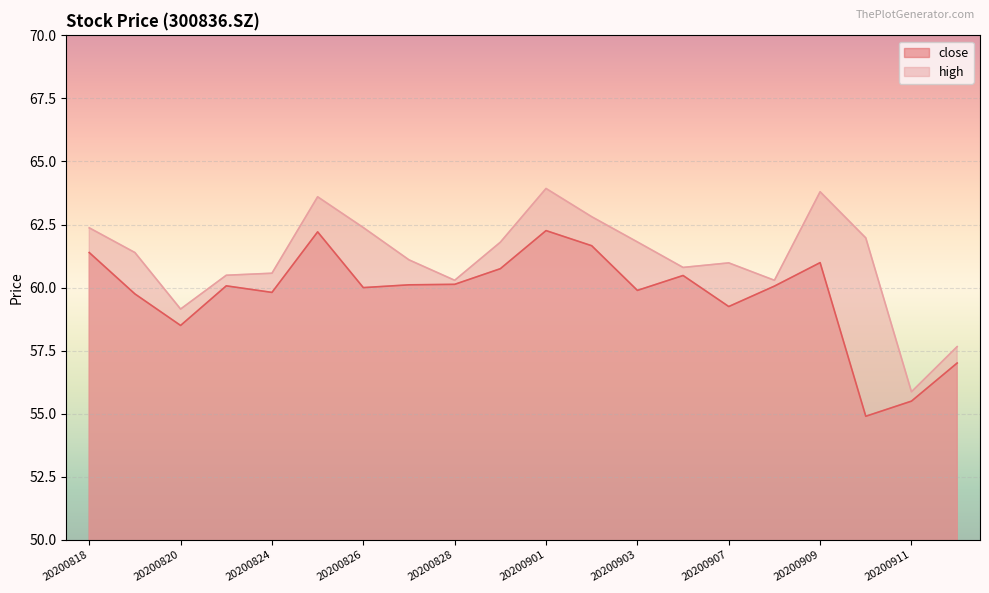

At which category does the chart reach its peak across all series?

20200901